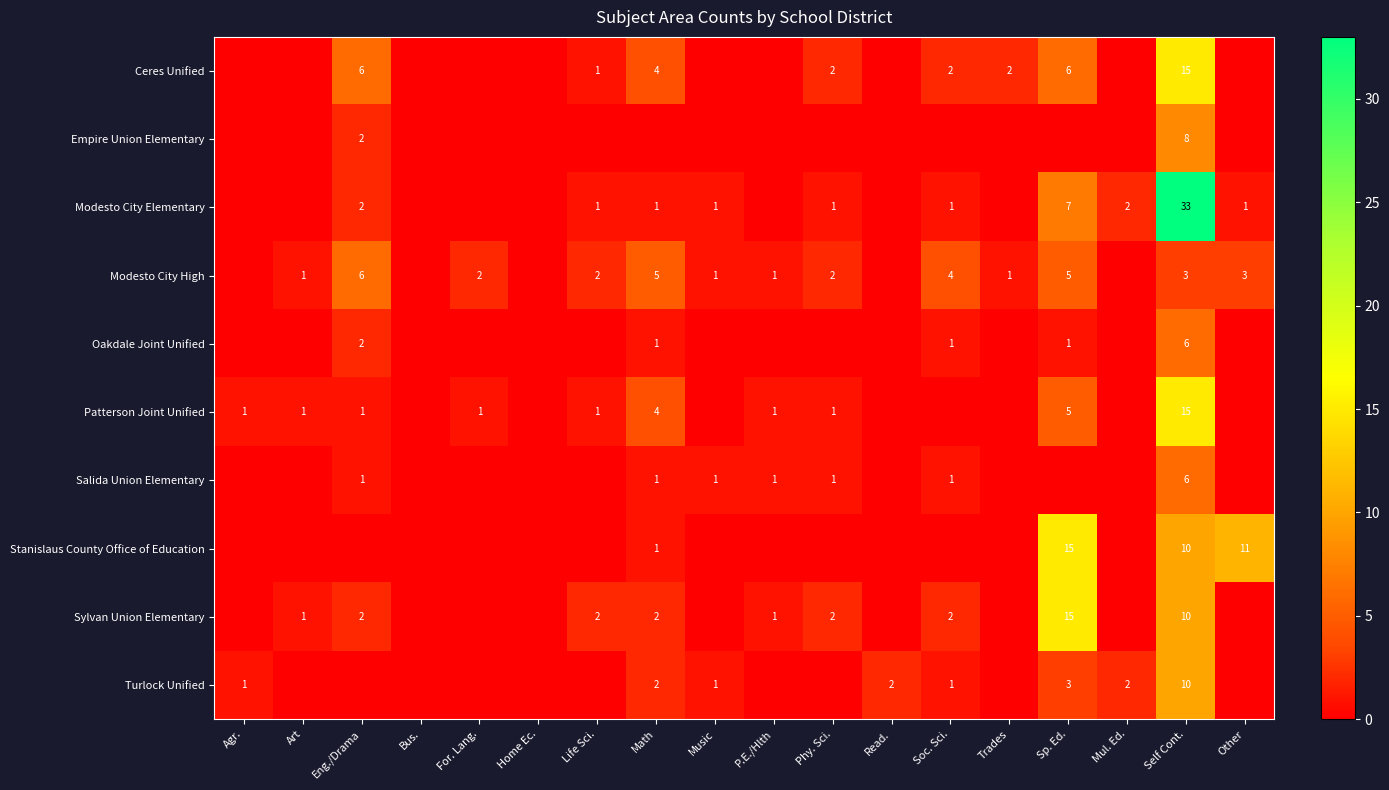

Is it true that Ceres Unified equals 6 at Eng./Drama?

True